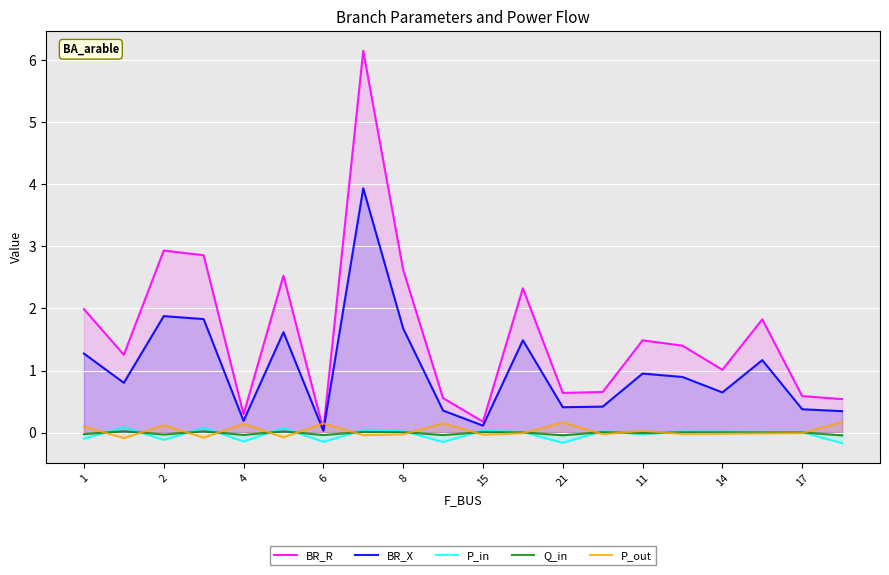

What is the difference between the maximum and minimum values in the Q_in series?

0.1